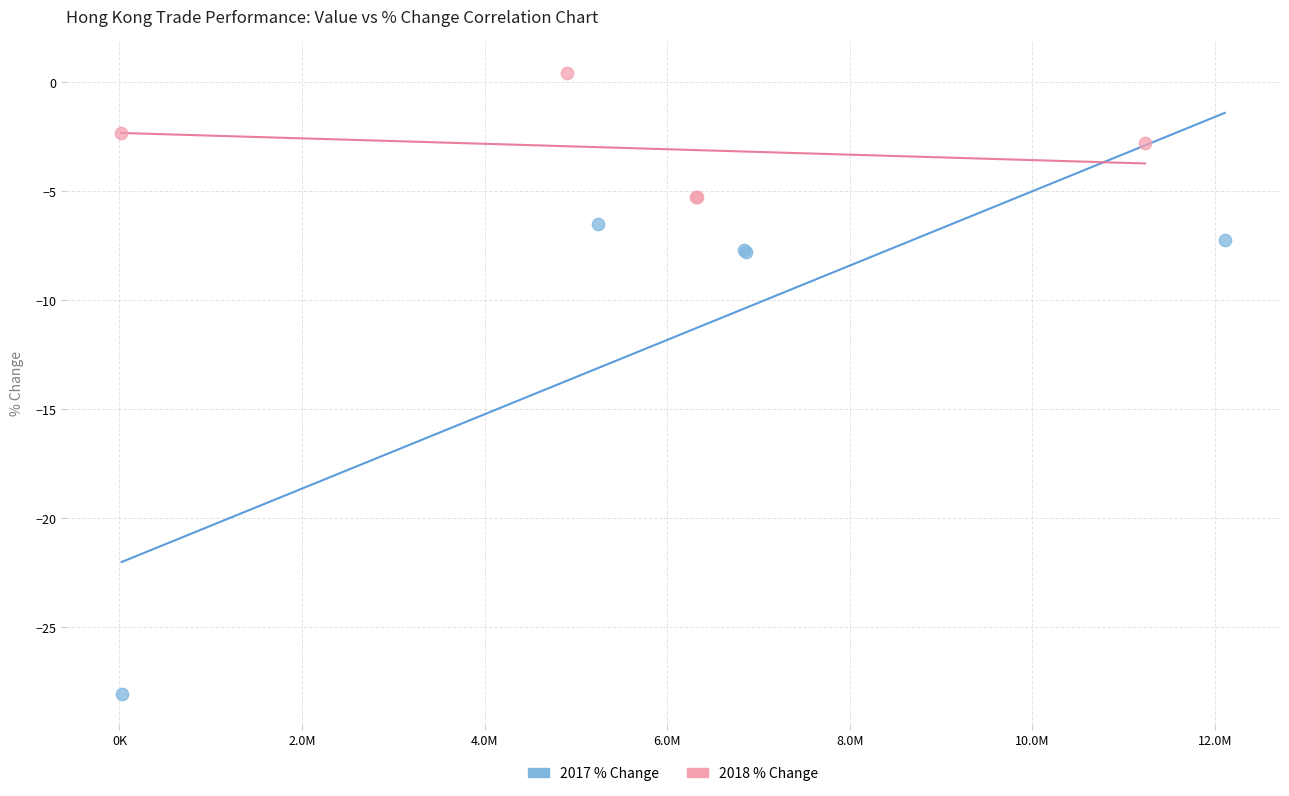

Which series contains the highest Y value?

2018 % Change